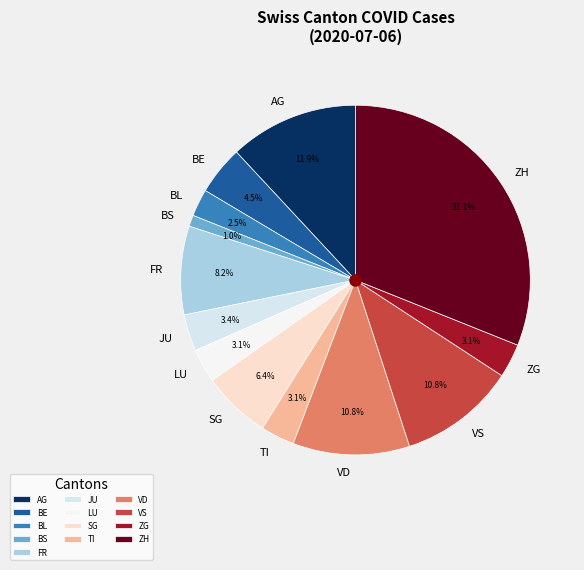

Does FR account for over 50% of the chart?

No